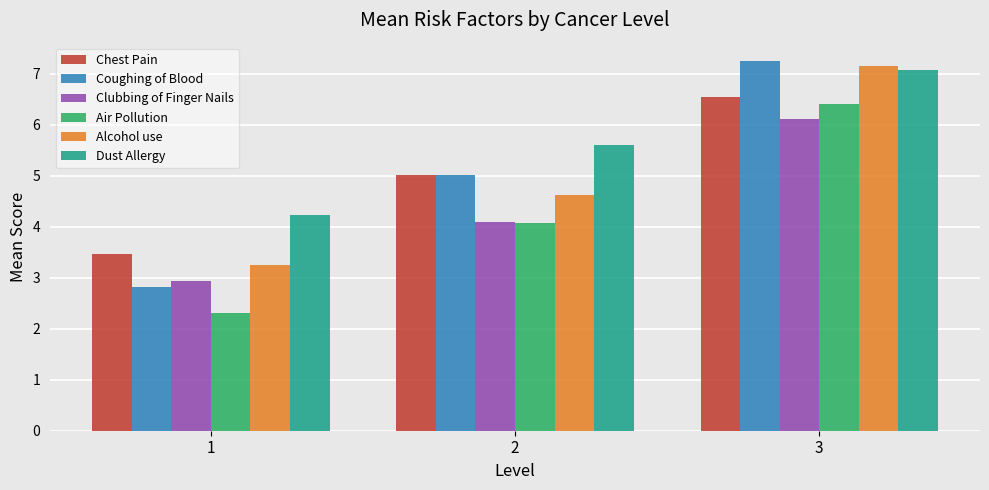

List the labels in order of Air Pollution value, smallest first.

1, 2, 3